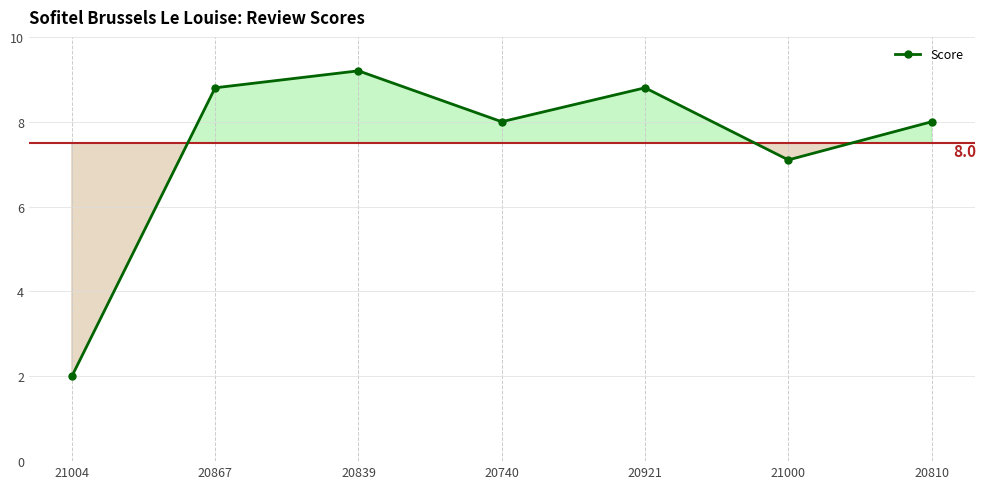

How many lines are shown in the chart?

1